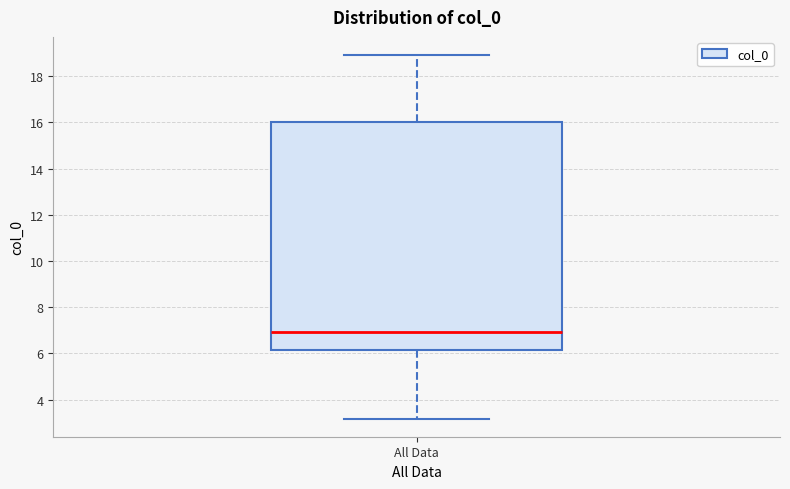

Read this box plot against the y-axis: the position of the median line, the range covered by the box, and the ends of both whiskers. The values are not printed on the chart, so give them approximately, as read against the axis.

median 7.0, box 6.2 to 16.0, whiskers 3.2 to 19.0